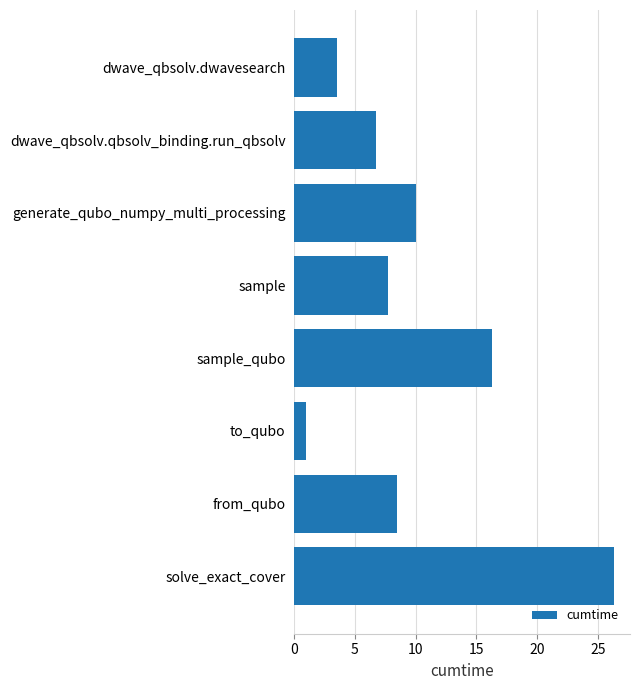

Approximately how many times larger is the value at sample compared to dwave_qbsolv.qbsolv_binding.run_qbsolv?

1.2